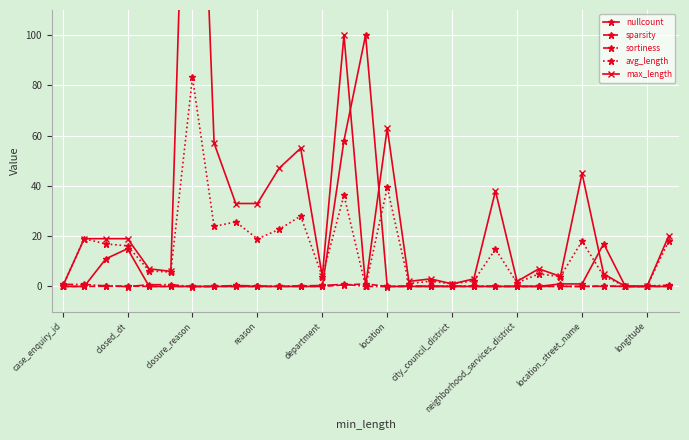

Reading left to right, list all the values displayed in this chart.

nullcount: 0.0	0.0	11.0	15.0	0.0	0.0	0.0	0.0	0.0	0.0	0.0	0.0	0.0	58.0	100.0	0.0	0.0	0.0	0.0	0.0	0.0	0.0	0.0	1.0	1.0	17.0	0.0	0.0	0.0
sparsity: 0.0	0.0	0.1	0.1	0.0	0.0	0.0	0.0	0.0	0.0	0.0	0.0	0.0	0.6	1.0	0.0	0.0	0.0	0.0	0.0	0.0	0.0	0.0	0.0	0.0	0.2	0.0	0.0	0.0
sortiness: 0.8	0.8	0.2	-0.1	0.7	0.7	-0.1	0.0	0.4	0.2	0.1	0.2	0.4	0.9	0.0	-0.0	0.2	0.1	0.1	0.2	0.0	0.0	0.1	0.0	-0.0	0.0	0.1	0.2	0.5
avg_length: 0.0	19.0	16.9	16.1	6.2	5.7	83.2	23.9	25.7	18.9	22.7	28.0	3.9	36.3	0.0	39.4	1.1	2.1	1.0	2.2	14.9	1.4	5.0	3.9	18.0	4.2	0.0	0.0	18.0
max_length: 0.0	19.0	19.0	19.0	7.0	6.0	284.0	57.0	33.0	33.0	47.0	55.0	4.0	100.0	0.0	63.0	2.0	3.0	1.0	3.0	38.0	2.0	7.0	4.0	45.0	5.0	0.0	0.0	20.0